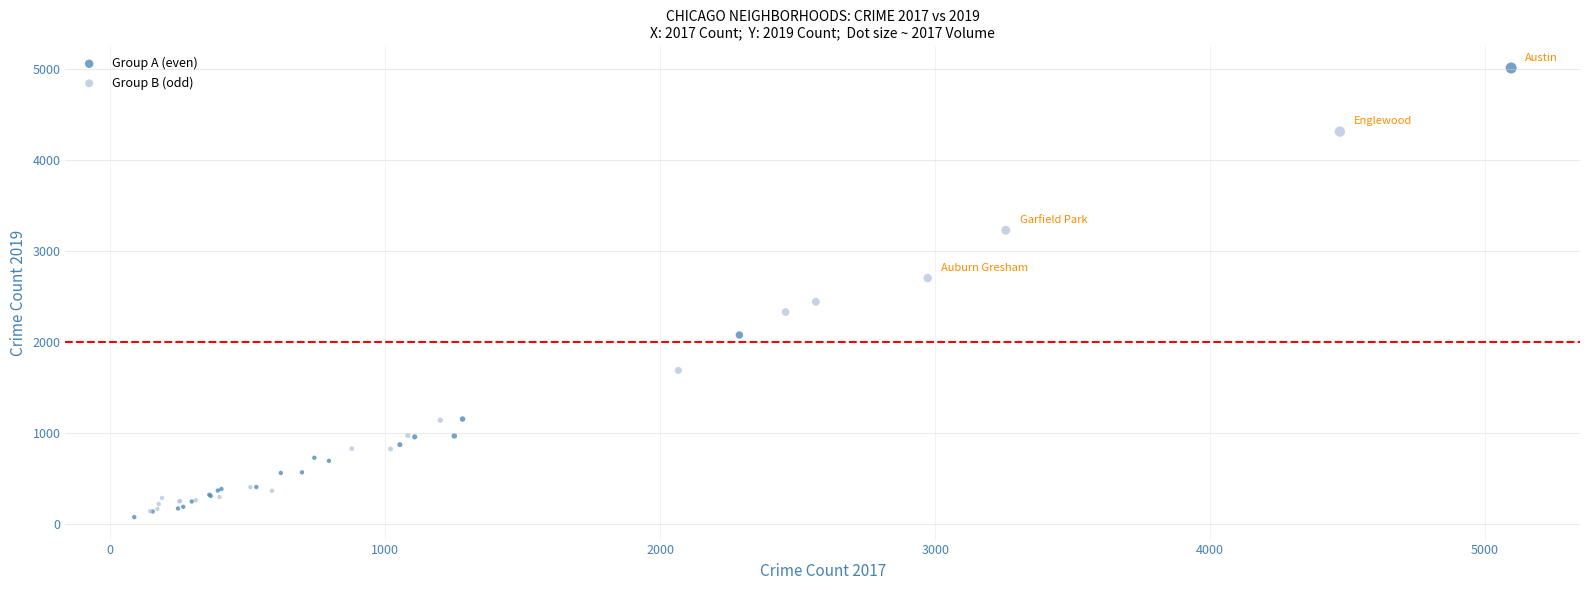

Which series reaches the maximum Y coordinate?

Group A (even)